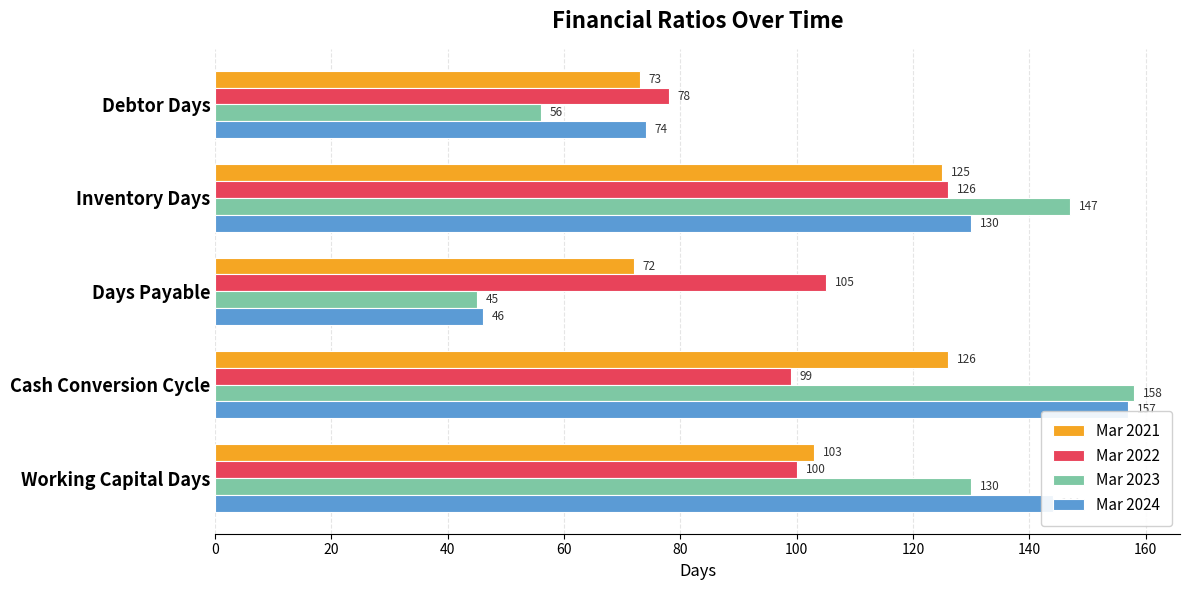

True or false: Mar 2023 has a value of 77 at Cash Conversion Cycle.

False